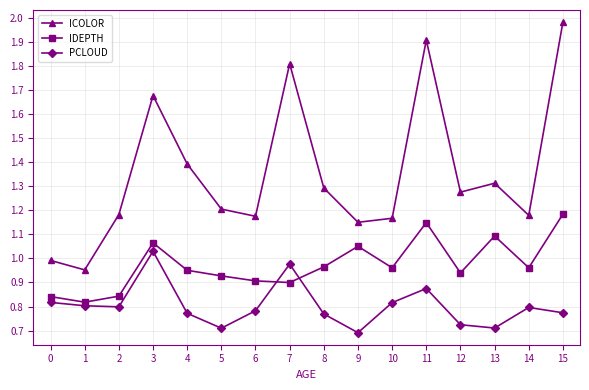

List the series in order of their peak value, highest first.

ICOLOR, IDEPTH, PCLOUD